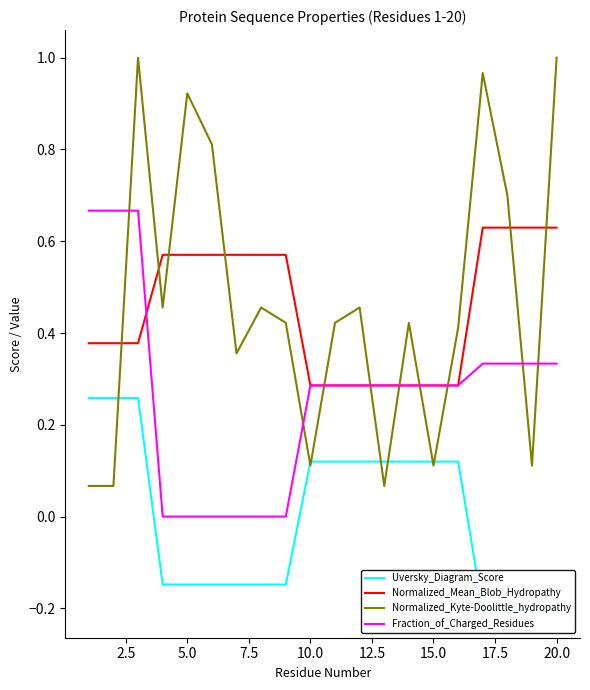

What is the sum of all Normalized_Mean_Blob_Hydropathy values?

9.1